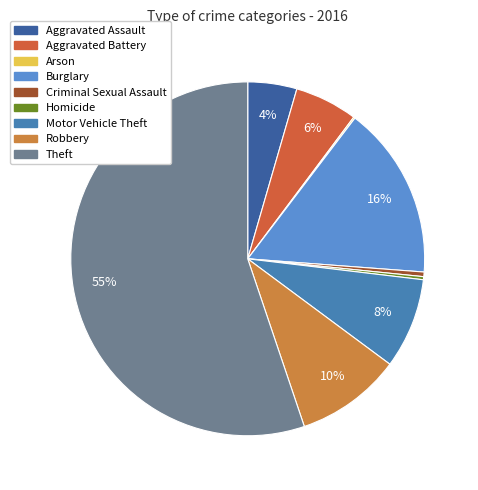

What is the largest slice in the pie chart?

Theft